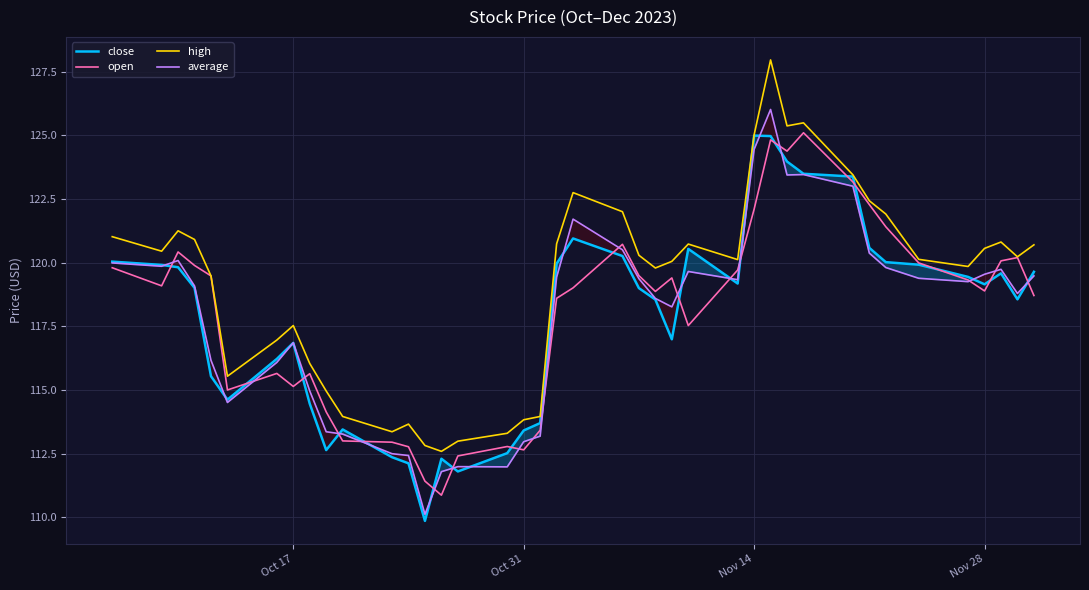

Count the number of categories in the chart.

40